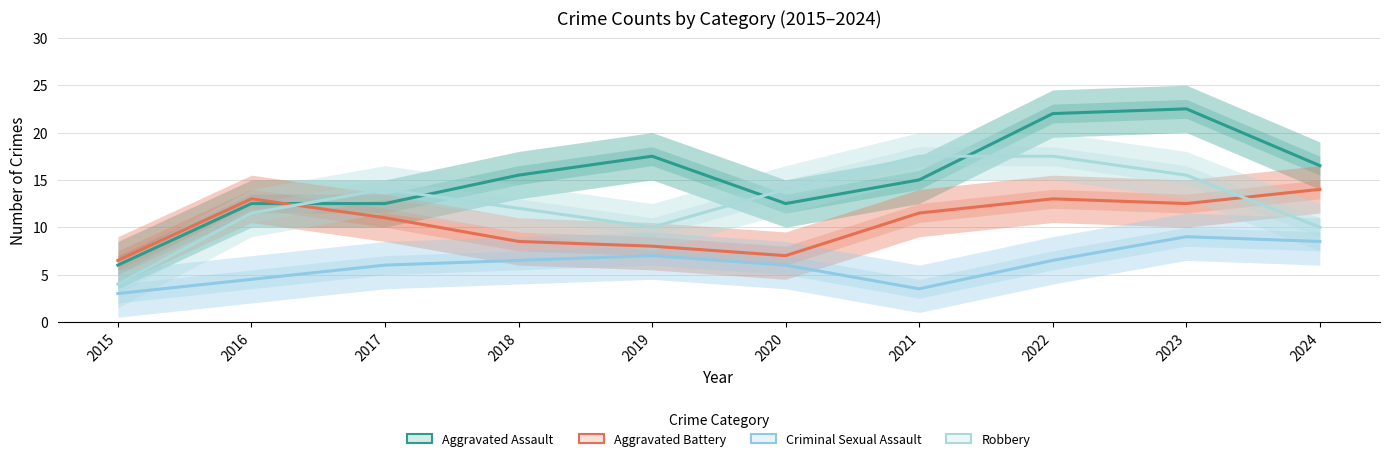

List the labels in order of Criminal Sexual Assault value, smallest first.

2015, 2021, 2016, 2017, 2020, 2018, 2022, 2019, 2024, 2023